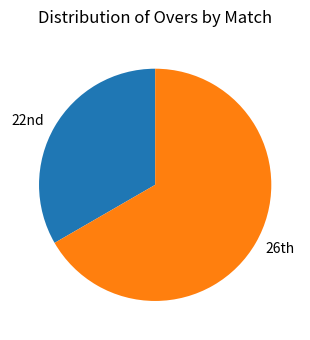

Which category accounts for the majority?

26th